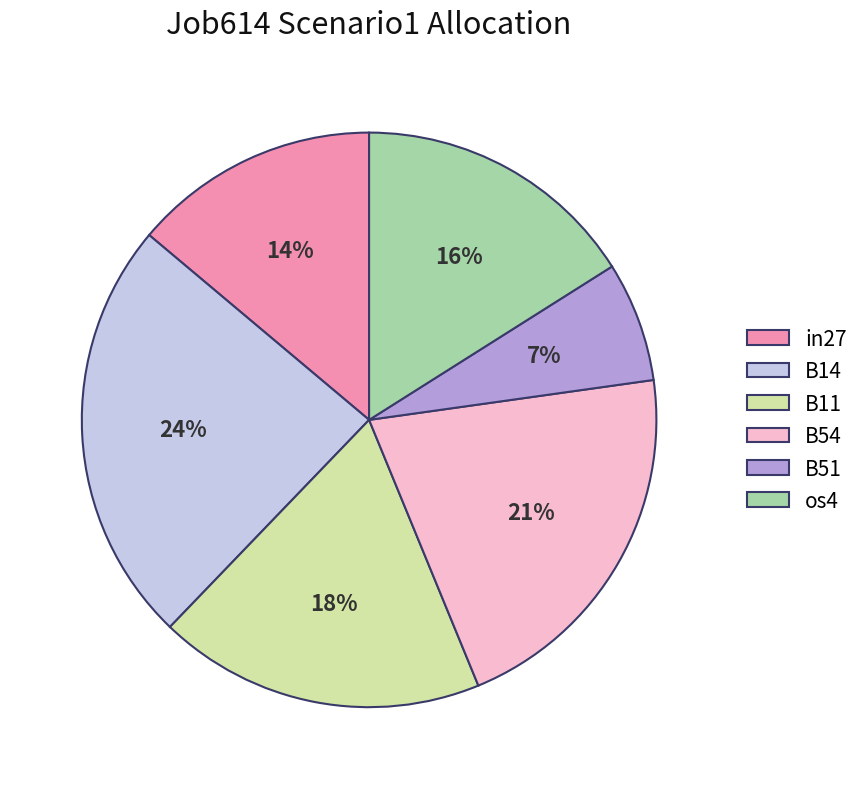

True or false: os4 accounts for 16% of the total.

True